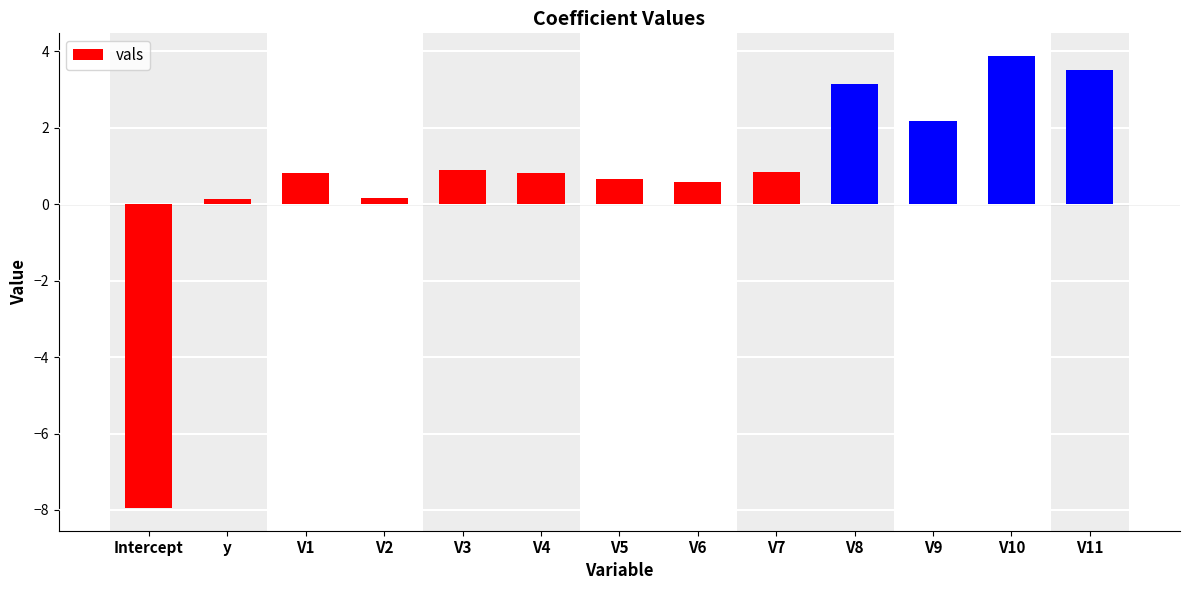

What is the sum of all values?

9.7